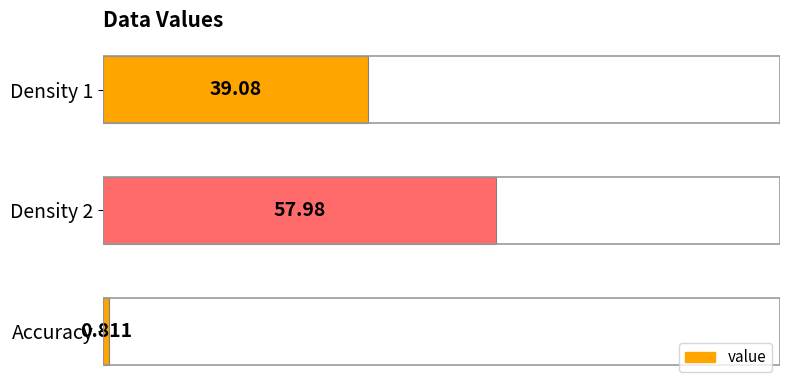

At which category does the chart reach its minimum across all series?

Accuracy